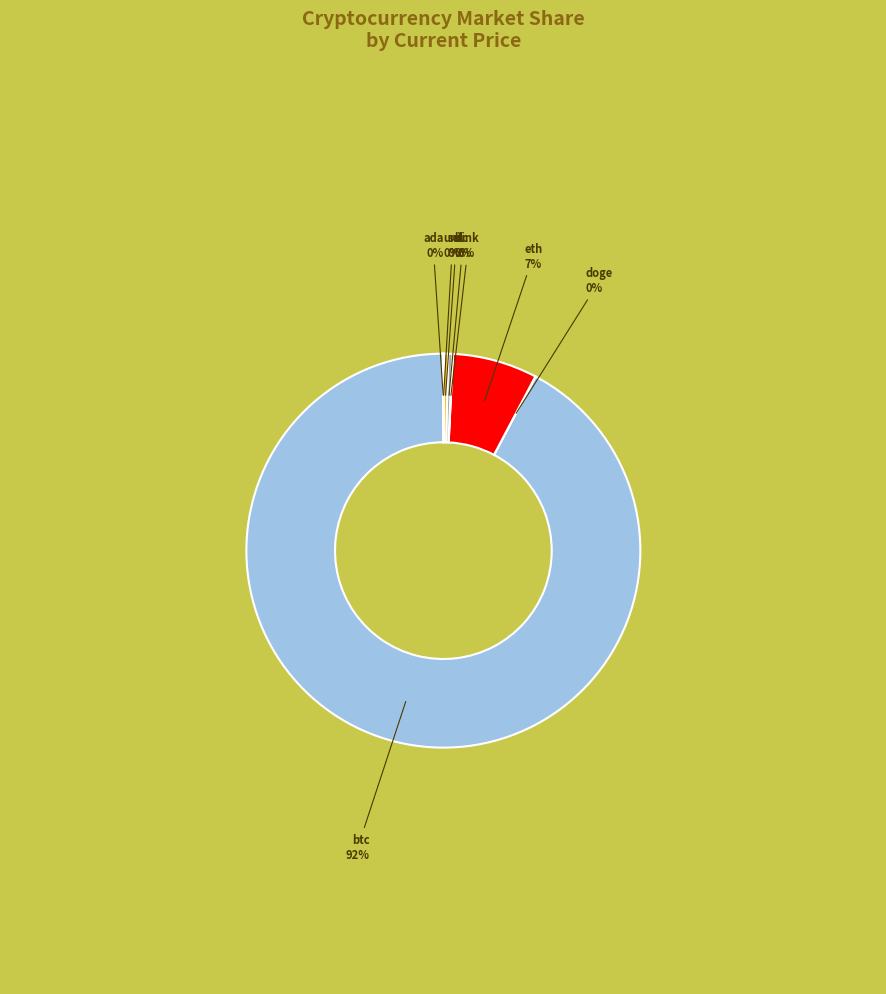

Does any single category account for the majority?

Yes